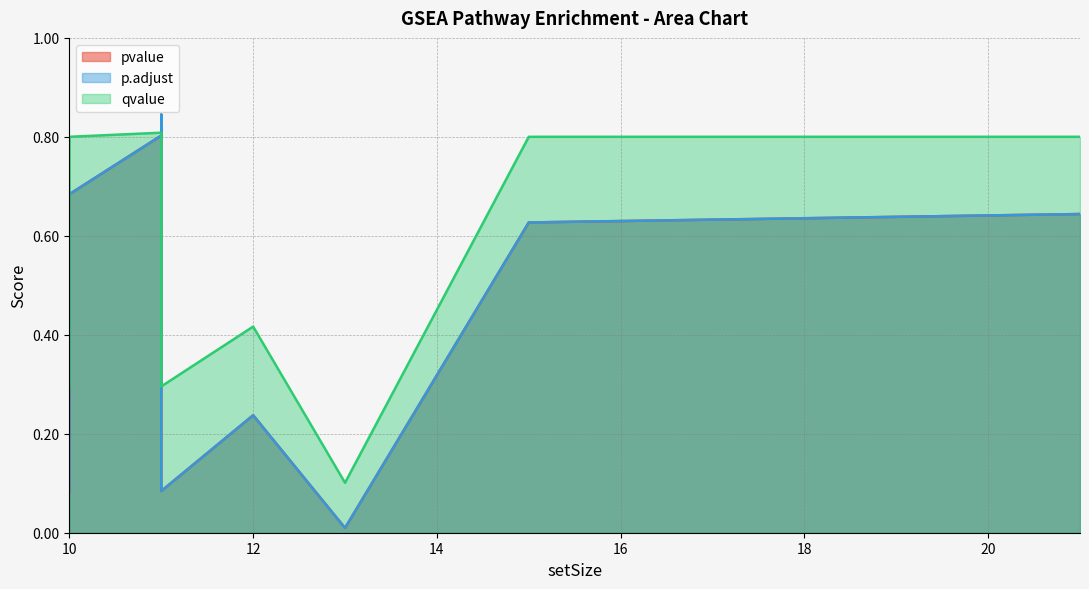

True or false: p.adjust and qvalue cross at least once.

True